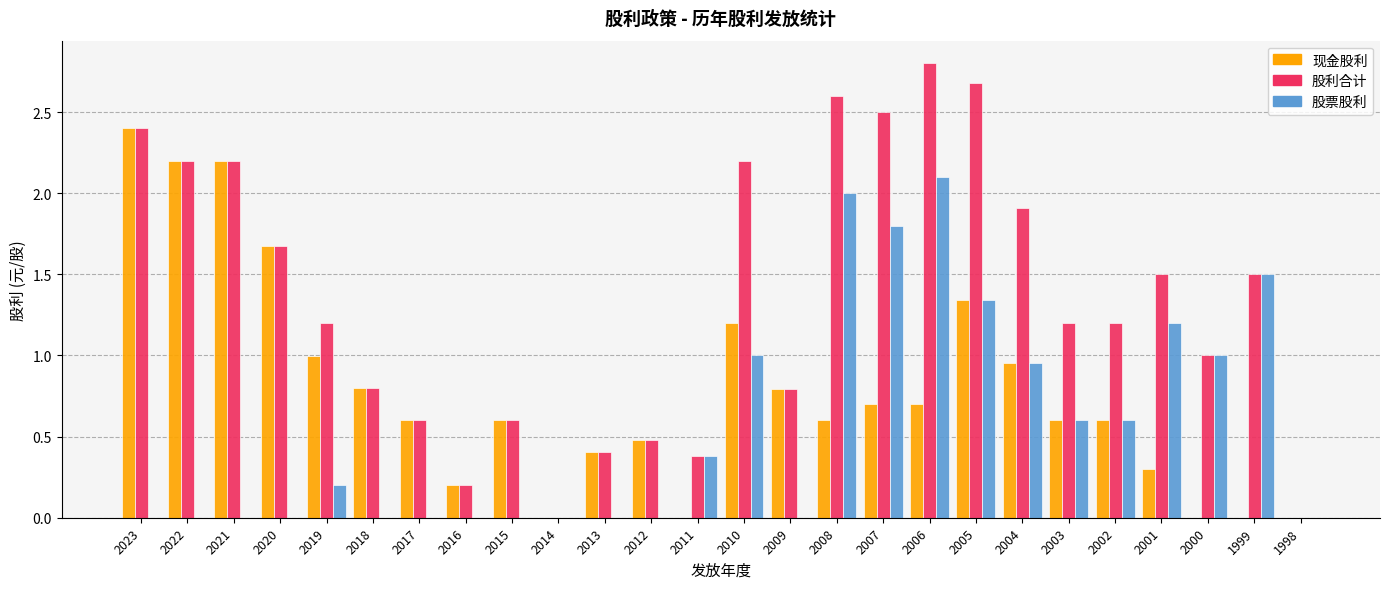

Which series changed the most between 2011 and 2003?

股利合计